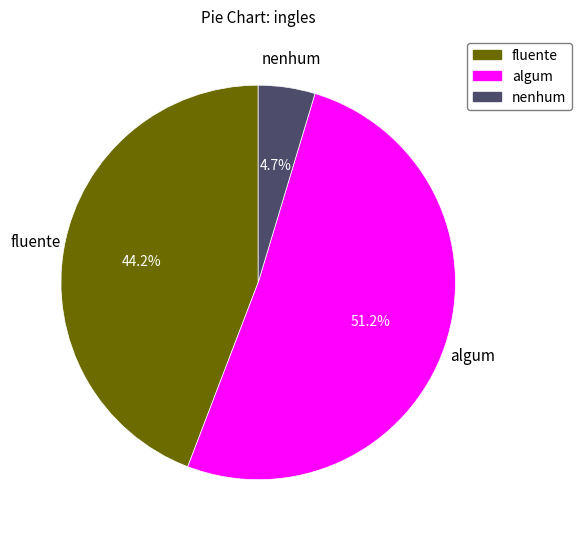

Rank the categories by value from lowest to highest.

nenhum, fluente, algum